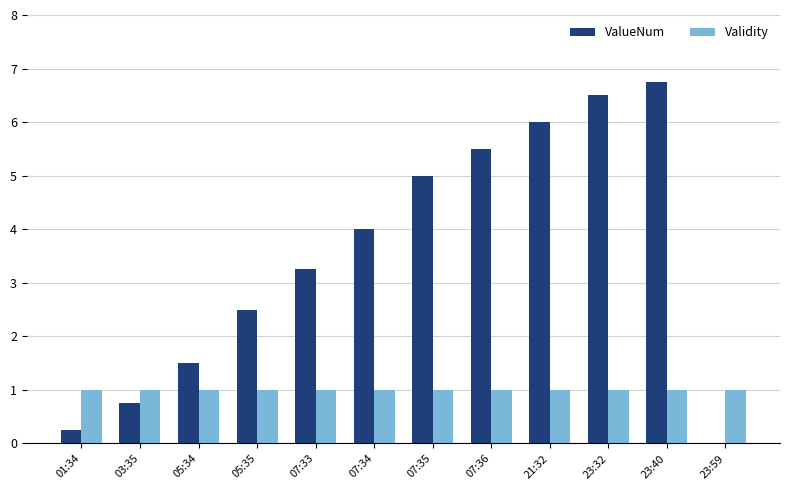

Are the bars horizontal?

No